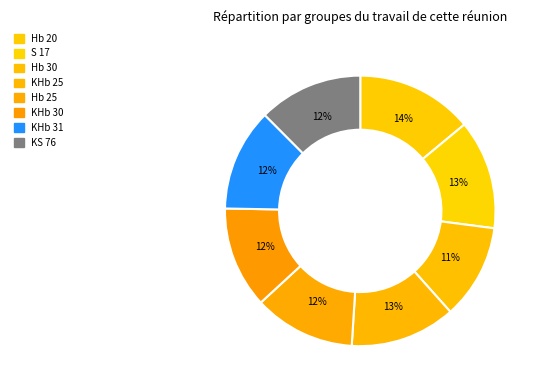

What percentage do KS 76 and Hb 20 together represent?

26.4%